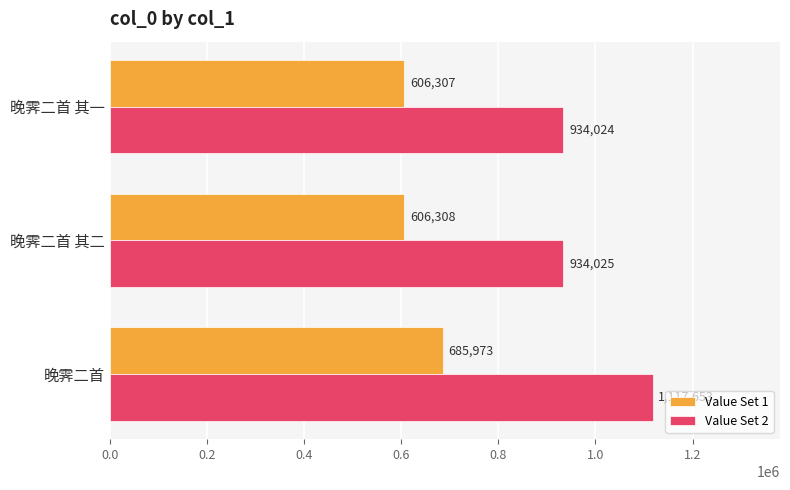

What is the average value of the Value Set 1 series?

632863